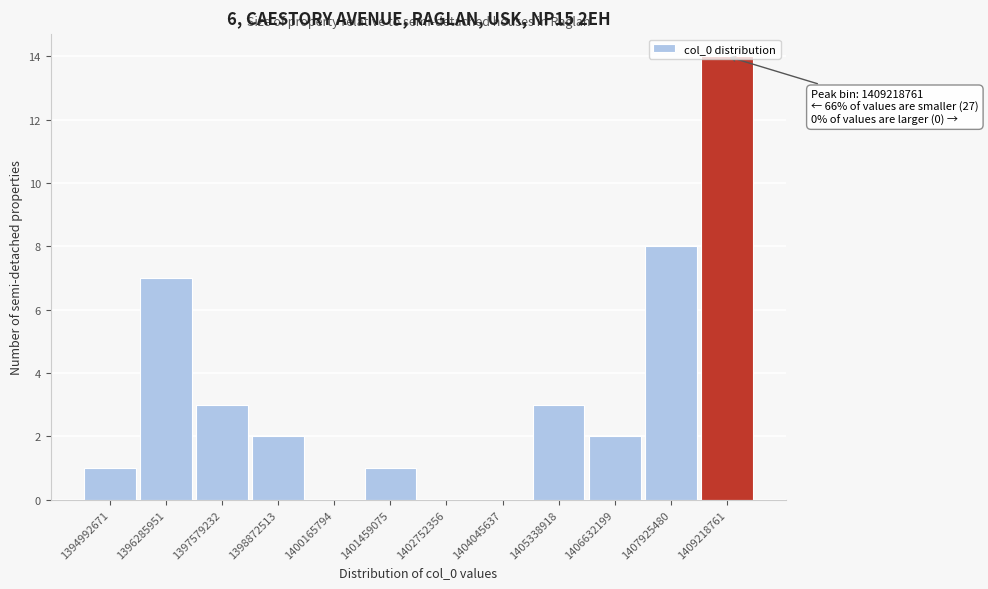

Which has a higher value, 1396285951 or 1409218761?

1409218761